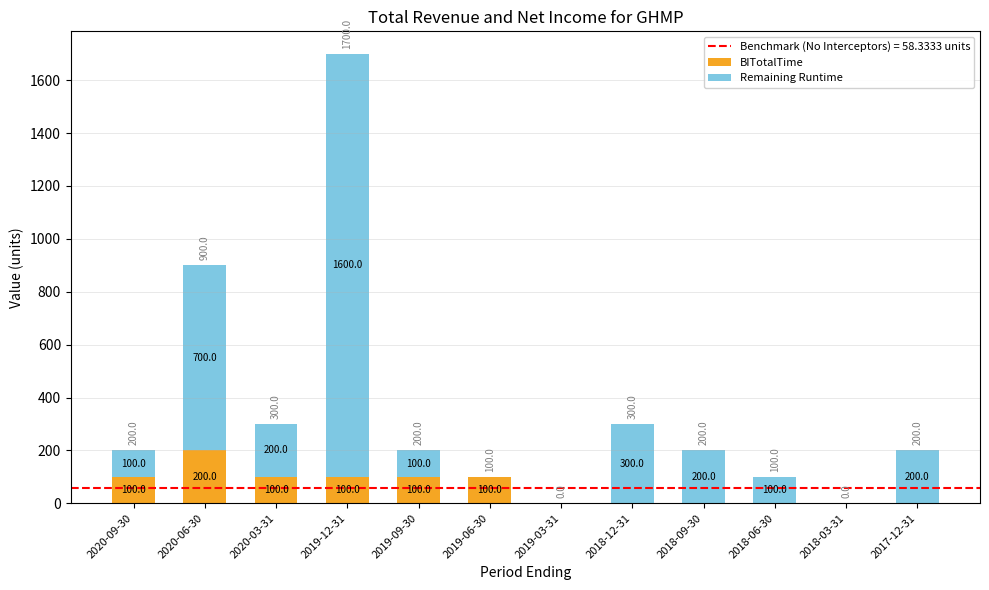

How many BITotalTime values are between 0 and 100?

11